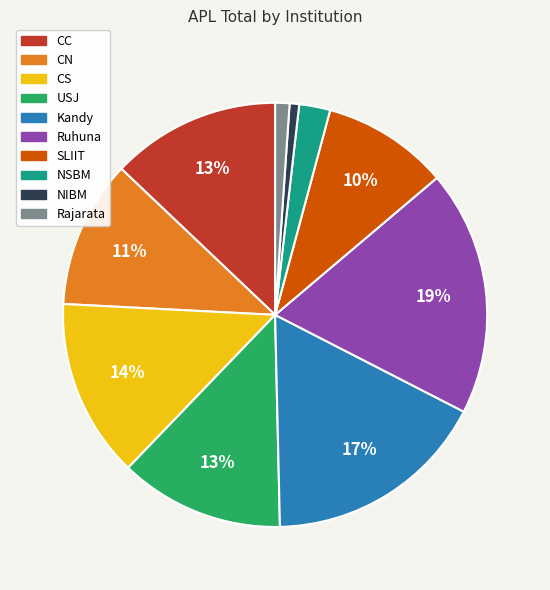

Which has a higher value, USJ or CS?

CS